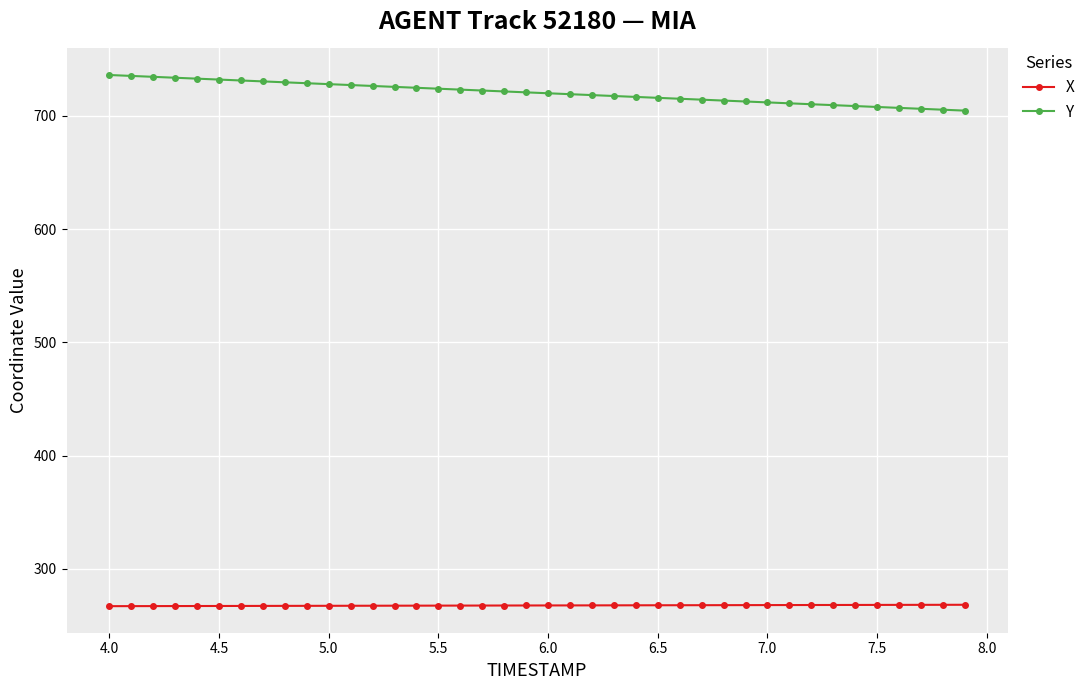

Rank the series by their average value, from highest to lowest.

Y, X